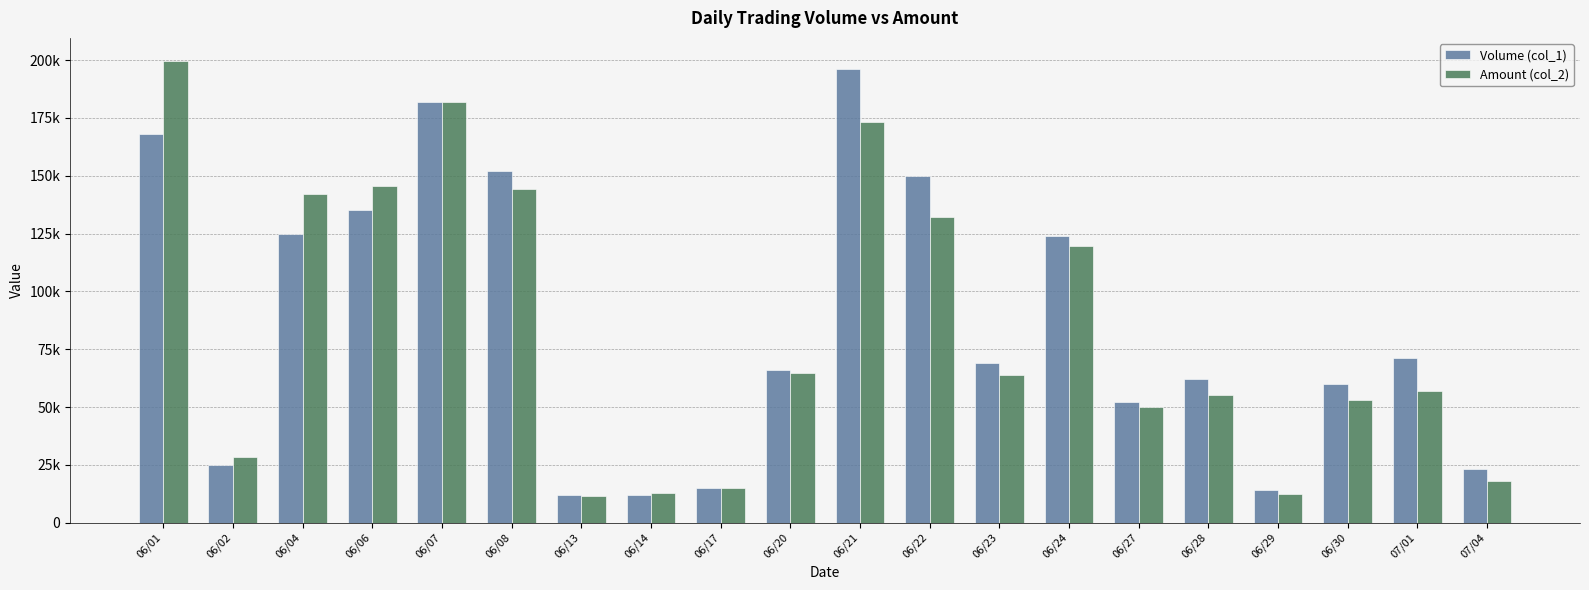

What is the lowest value of the Volume (col_1) series?

12000